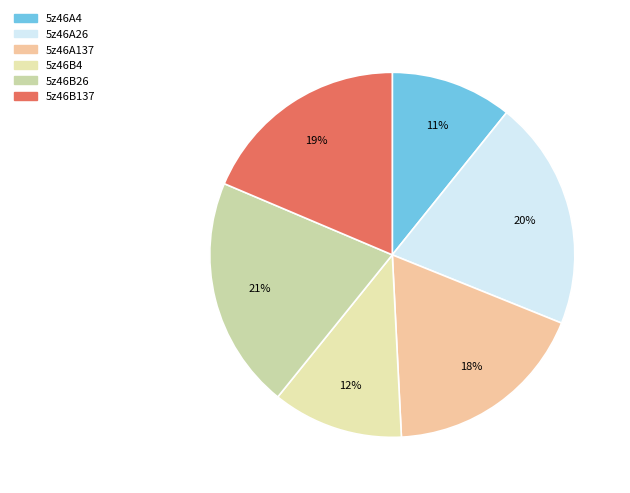

How many segments does this pie chart have?

6